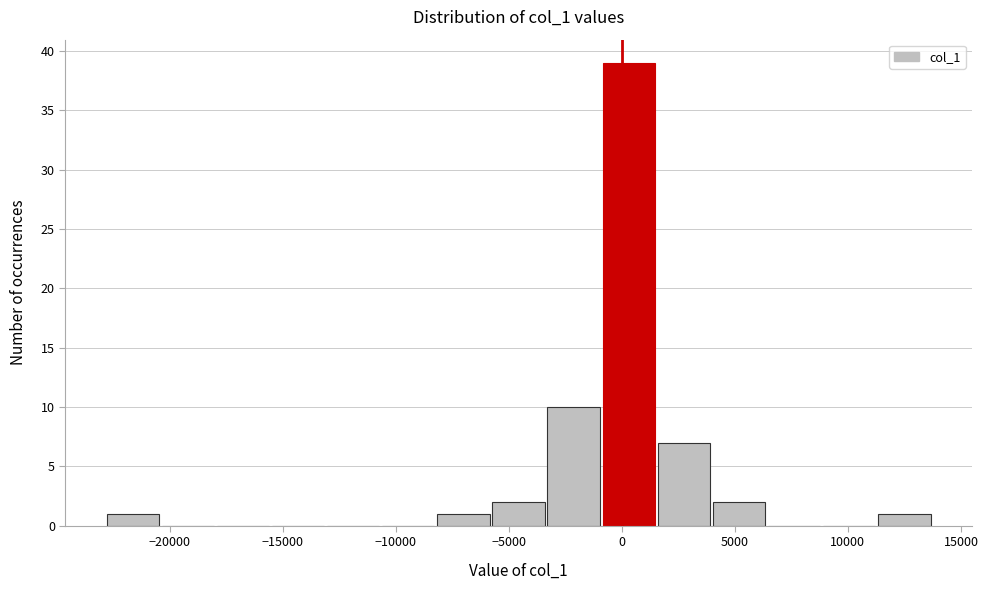

Which range on the x-axis has the tallest bar?

-1000 to 1500